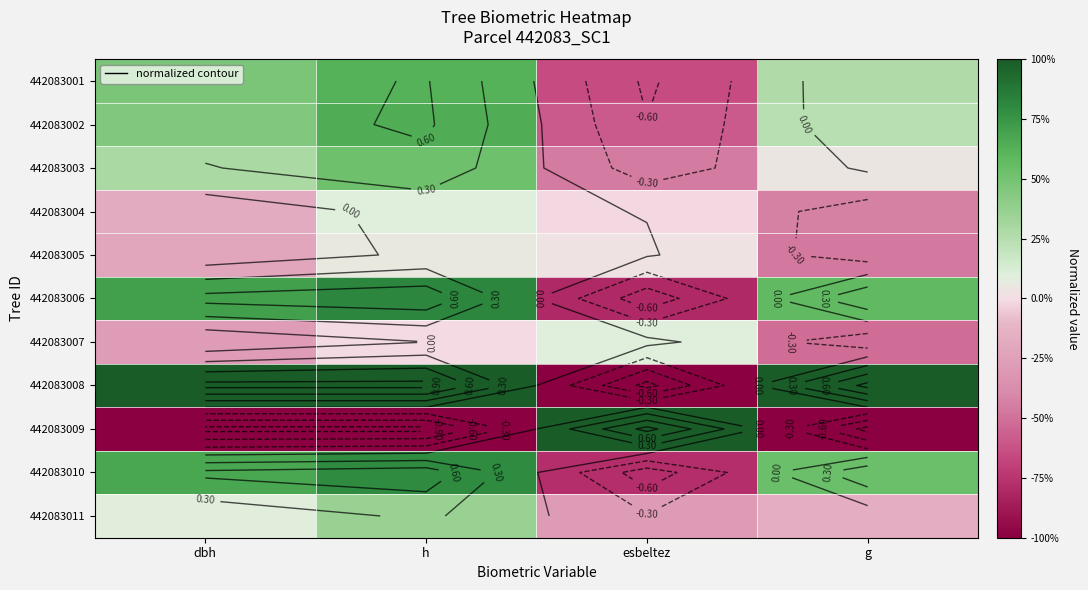

Rank the series at h from highest to lowest value.

442083008, 442083006, 442083010, 442083002, 442083001, 442083003, 442083011, 442083004, 442083005, 442083007, 442083009